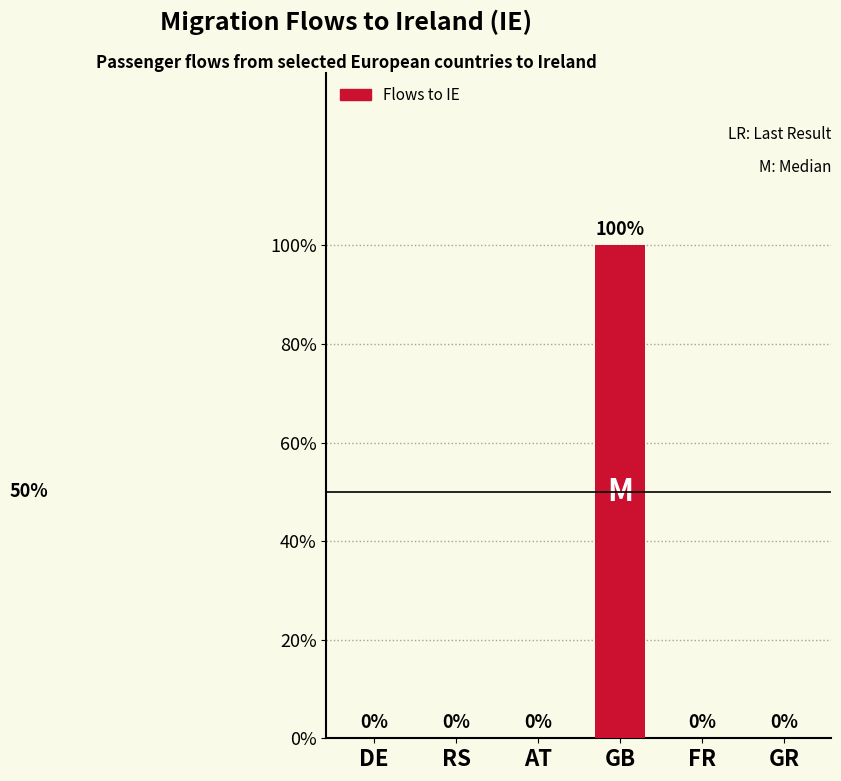

Are the bars horizontal?

No